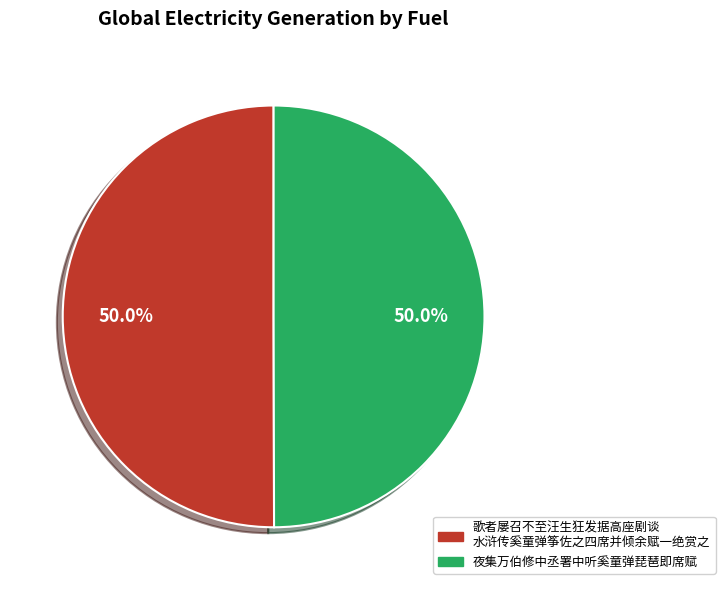

Approximately how many times larger is the value at 夜集万伯修中丞署中听奚童弹琵琶即席赋 compared to 歌者屡召不至汪生狂发据高座剧谈 水浒传奚童弹筝佐之四席并倾余赋一绝赏之?

1.0